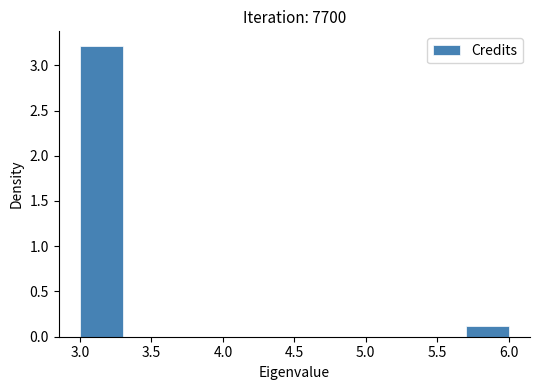

How tall is the bar that spans 5.7 to 6.0 on the x-axis? The values are not printed on the chart, so give them approximately, as read against the axis.

0.1